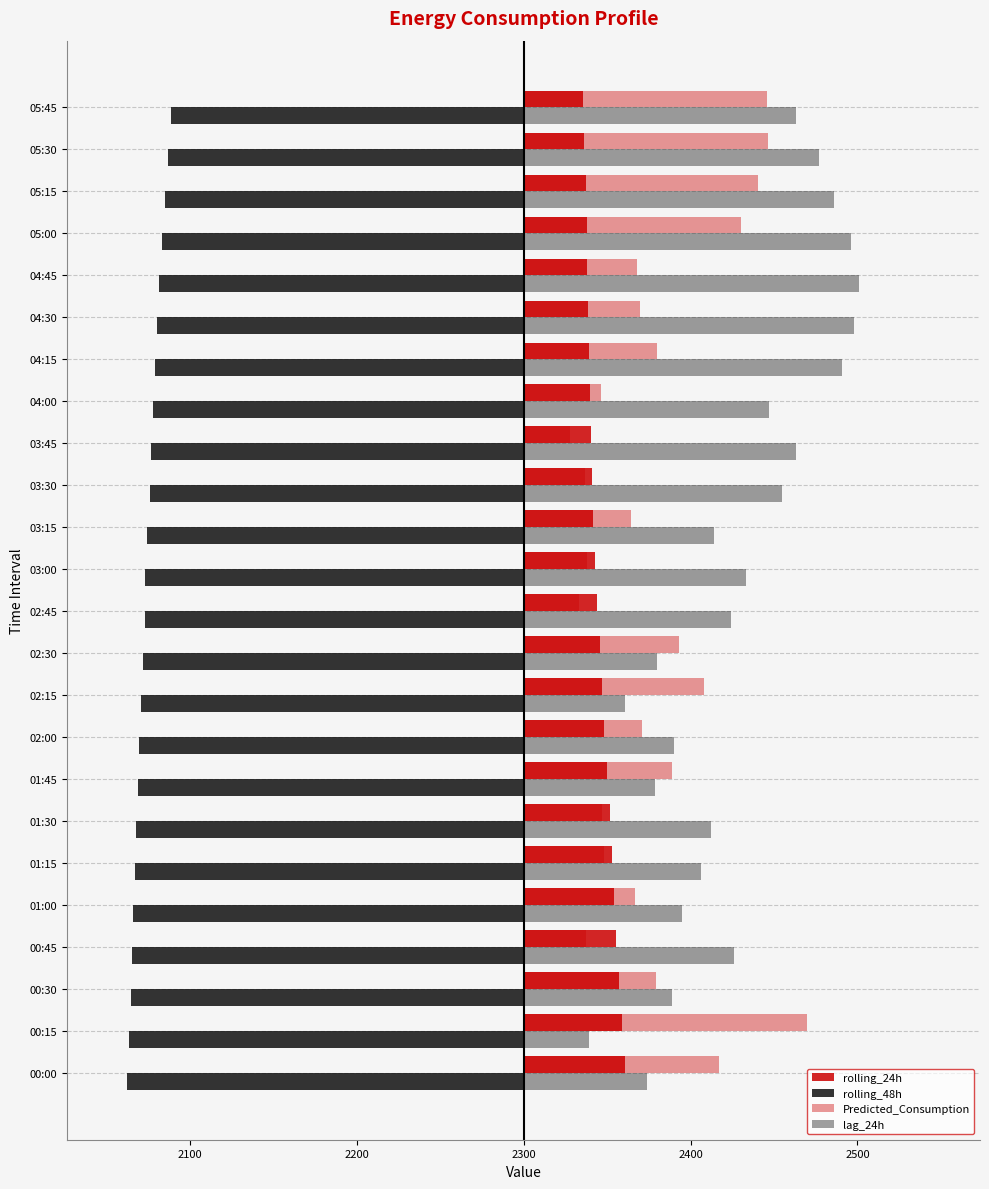

How many bars are there in total?

96